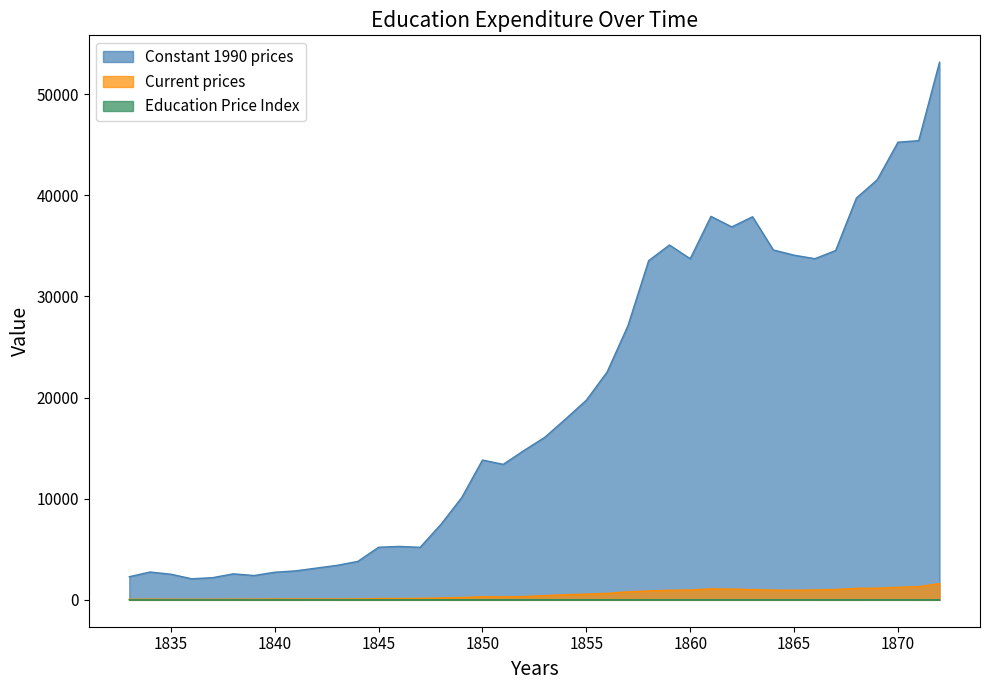

True or false: Education Price Index and Current prices cross at least once.

False